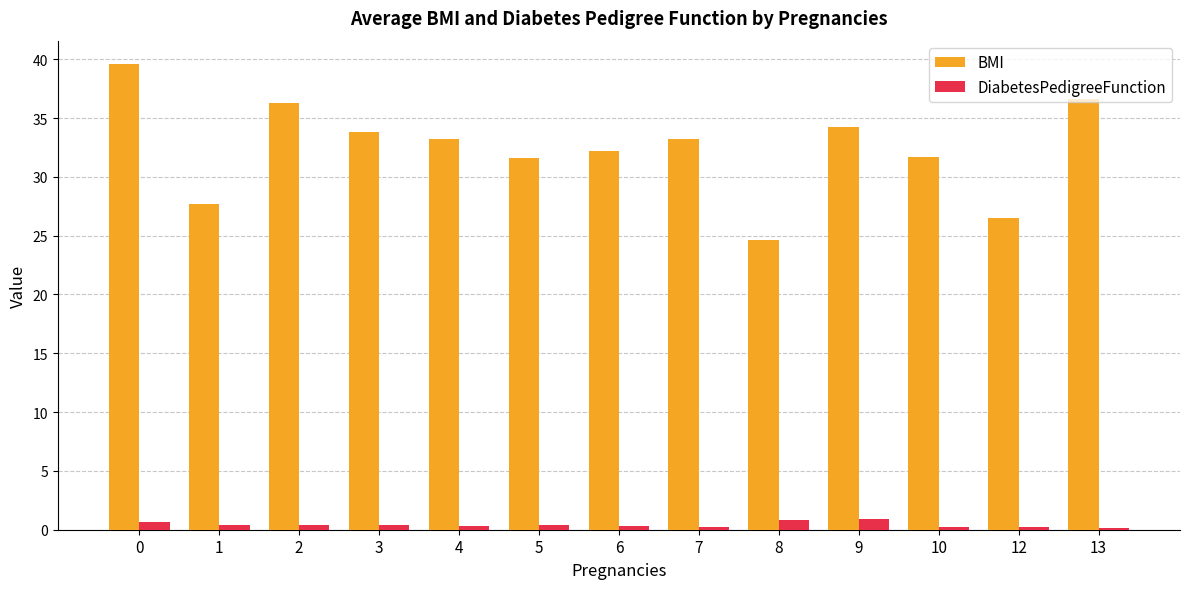

What is the sum of all BMI values?

421.2